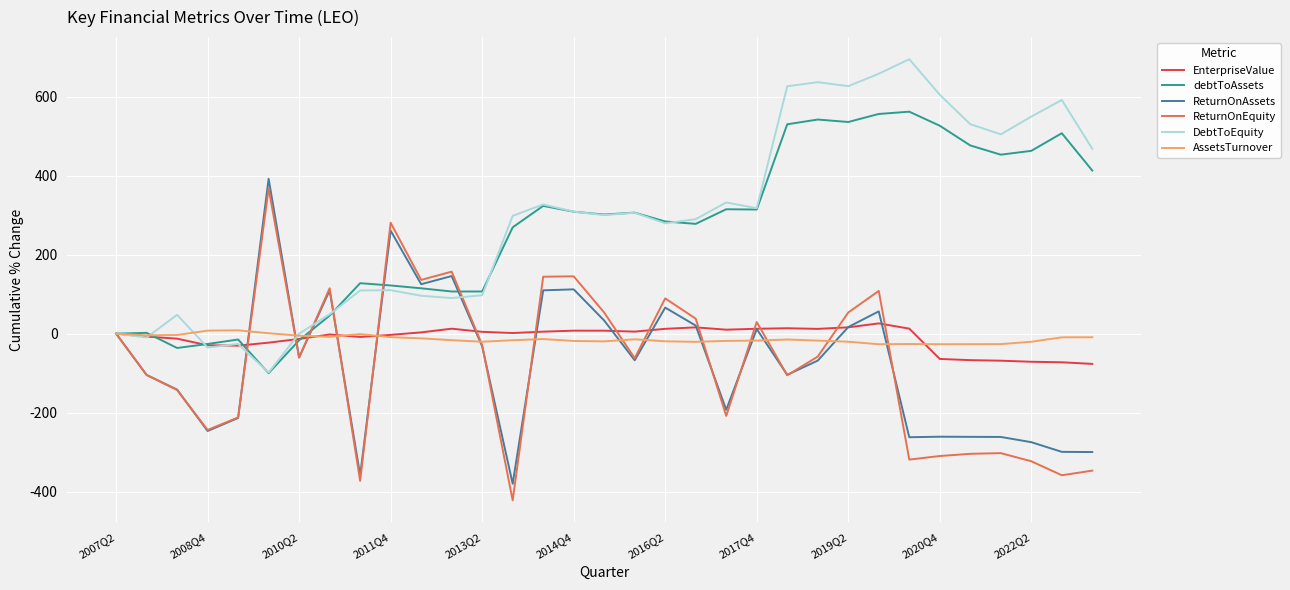

What is the minimum value shown in the chart?

-421.8